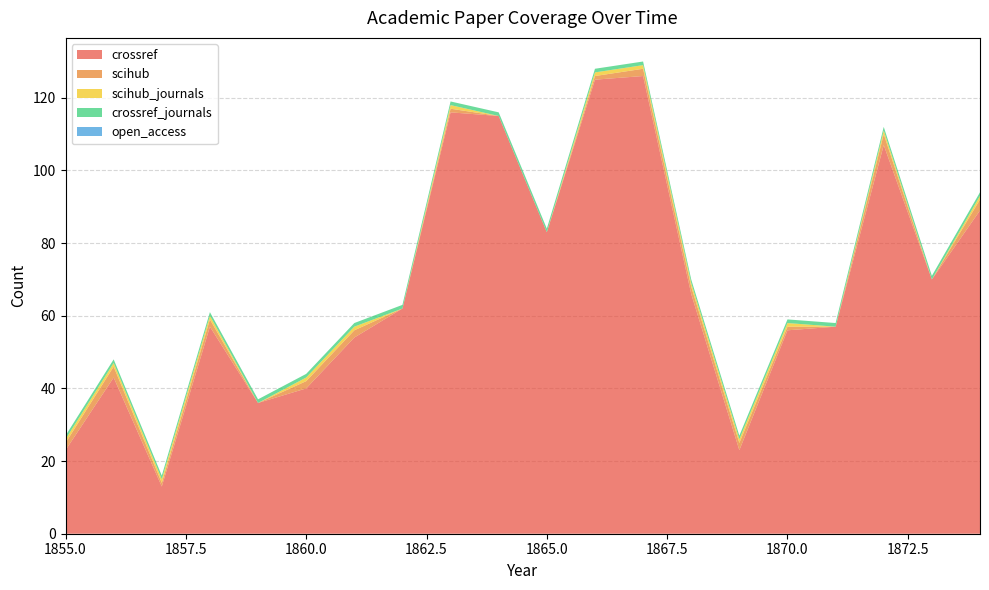

Reading left to right, extract all data points from this chart.

crossref: 23	43	13	57	36	40	54	62	116	115	83	125	126	66	23	56	57	107	70	89
scihub: 2	3	1	2	0	2	2	0	1	0	0	1	2	2	2	1	0	3	0	3
scihub_journals: 1	1	1	1	0	1	1	0	1	0	0	1	1	1	1	1	0	1	0	1
crossref_journals: 1	1	1	1	1	1	1	1	1	1	1	1	1	1	1	1	1	1	1	1
open_access: 0	0	0	0	0	0	0	0	0	0	0	0	0	0	0	0	0	0	0	0